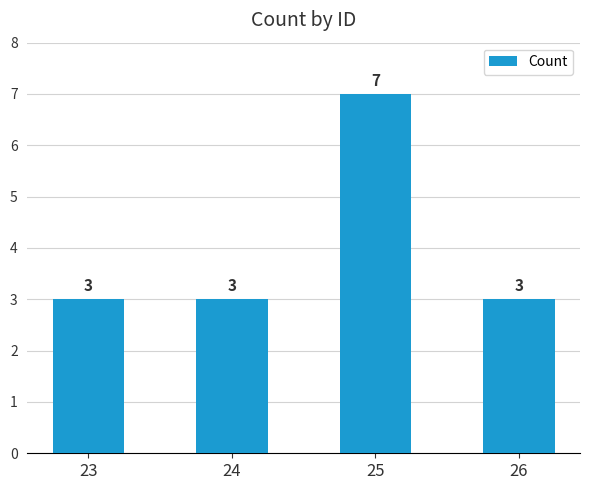

What is the sum of the values at 23 and 25?

10